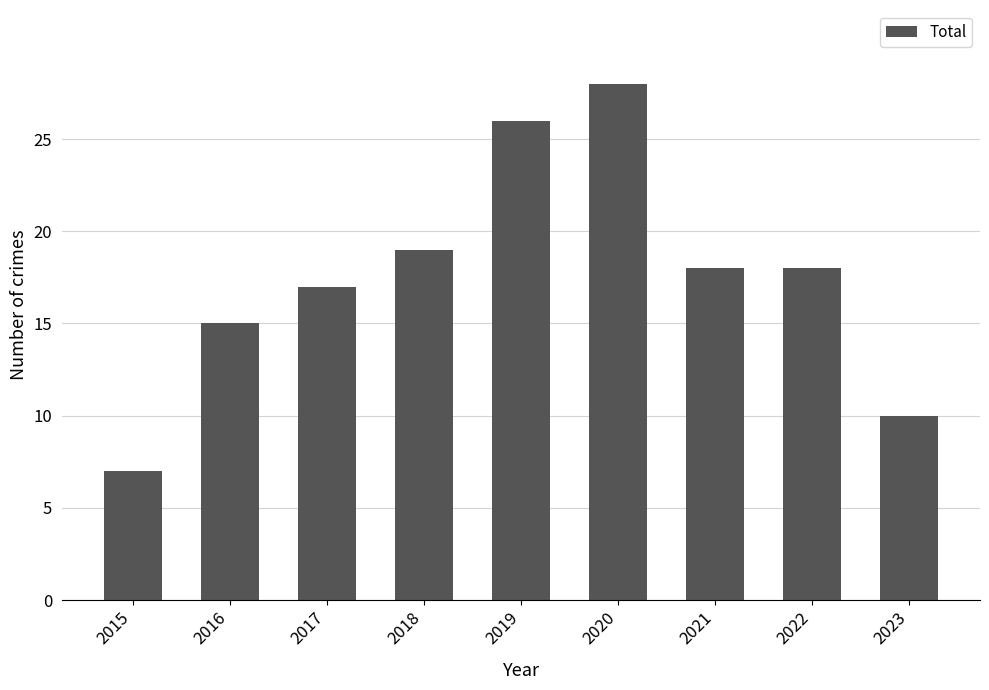

What is the sum of all values?

158